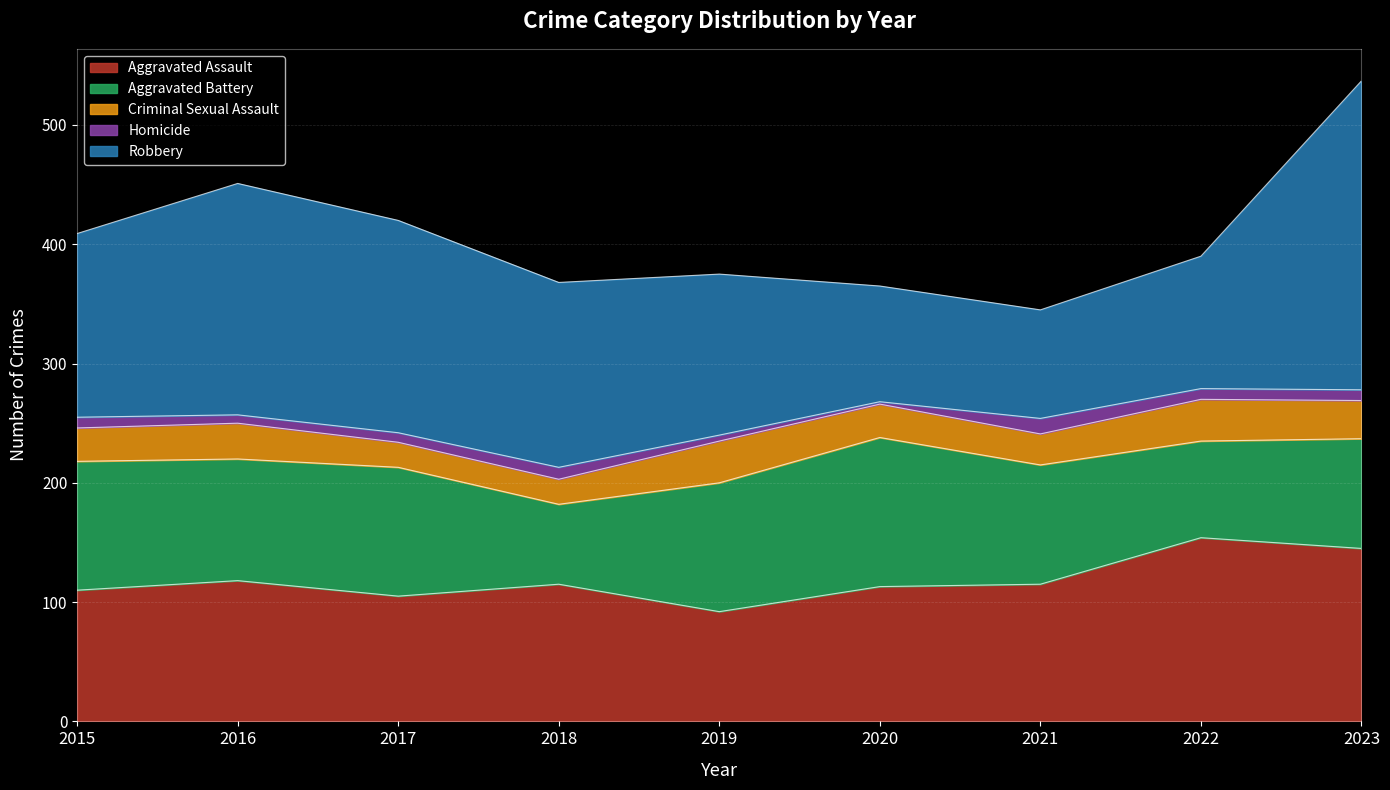

Does the chart display data point markers on the line(s)?

No